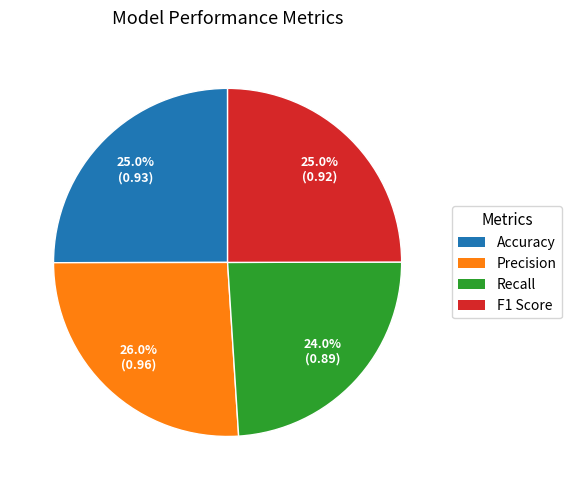

How many segments does this pie chart have?

4